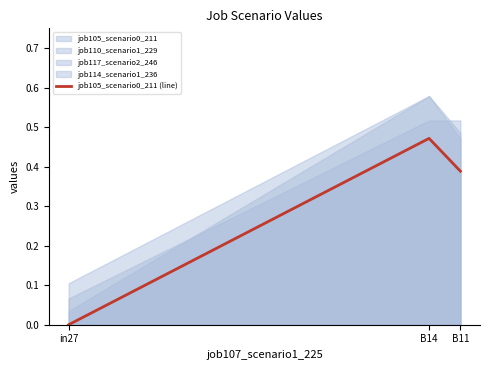

Rank the categories by value from highest to lowest.

B14, B11, in27